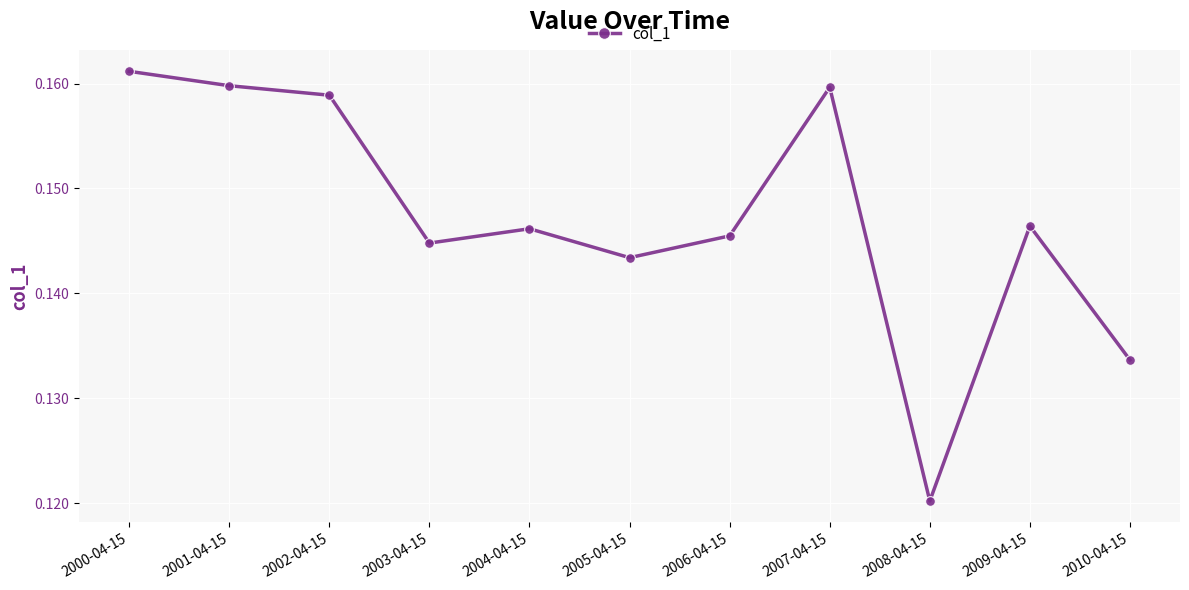

Between 2000-04-15 and 2002-04-15, which is larger?

2000-04-15